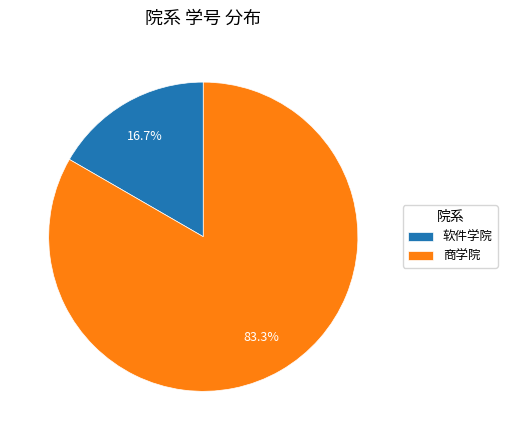

What portion of the pie excludes 商学院?

16.7%